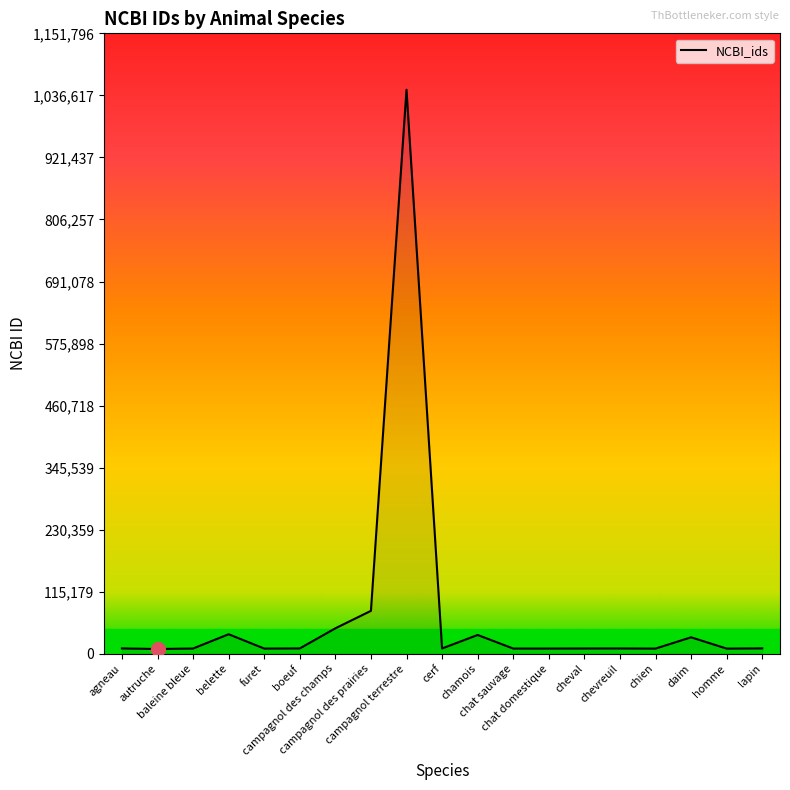

What is the greatest value displayed?

1047088